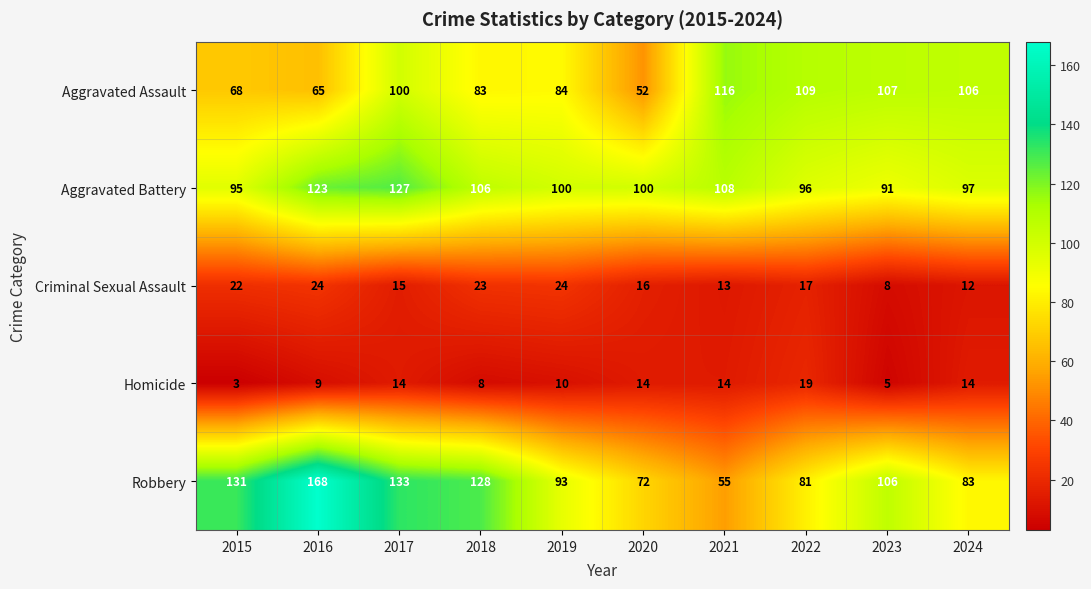

Which category has the lowest value in the Aggravated Battery series?

2023